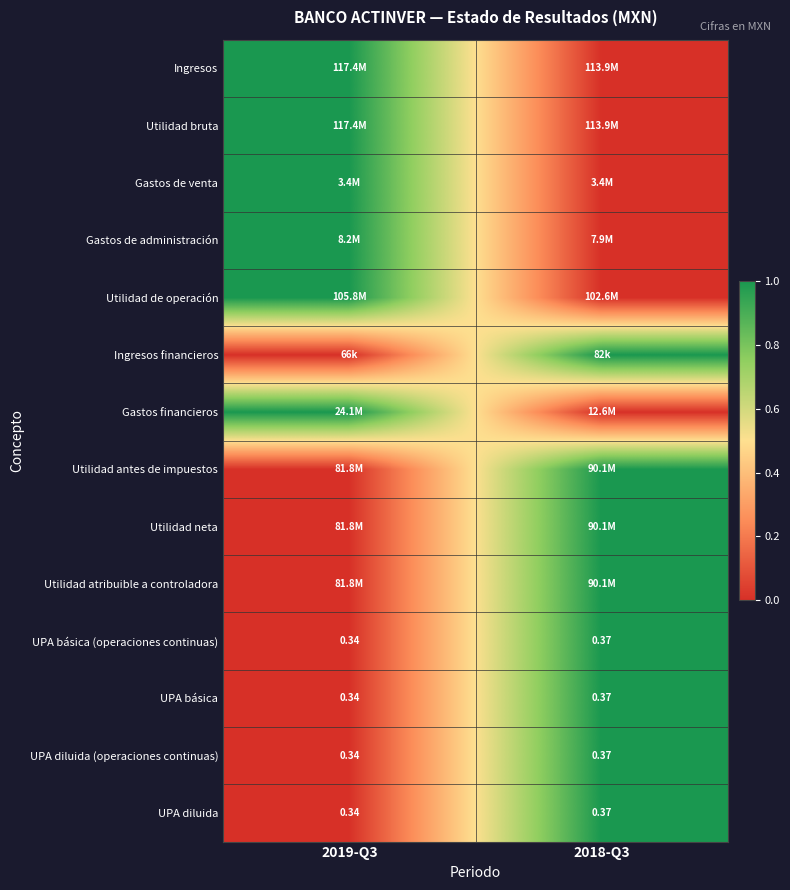

Is the value of UPA diluida (operaciones continuas) at 2019-Q3 greater than the value of Gastos de administración at 2019-Q3?

No